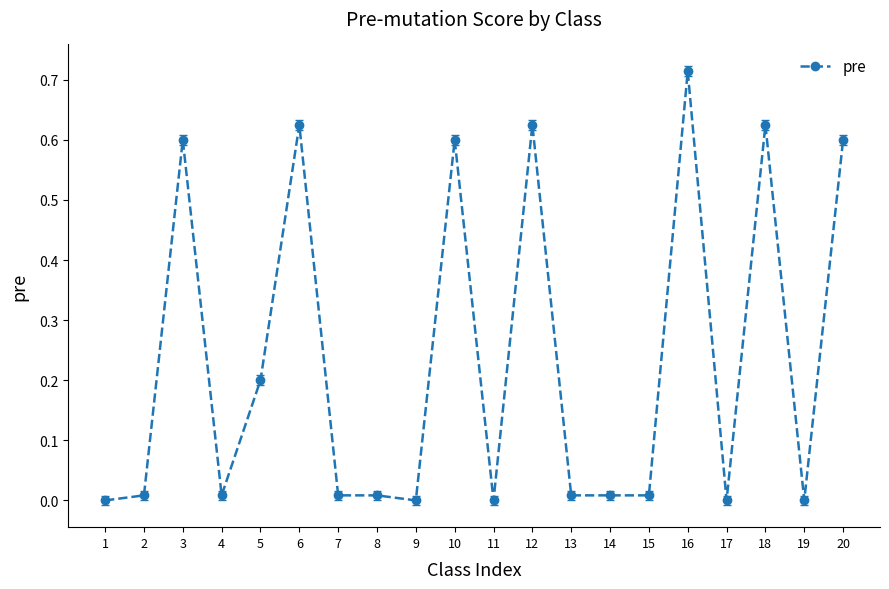

Is this an area chart (filled region under the line)?

No